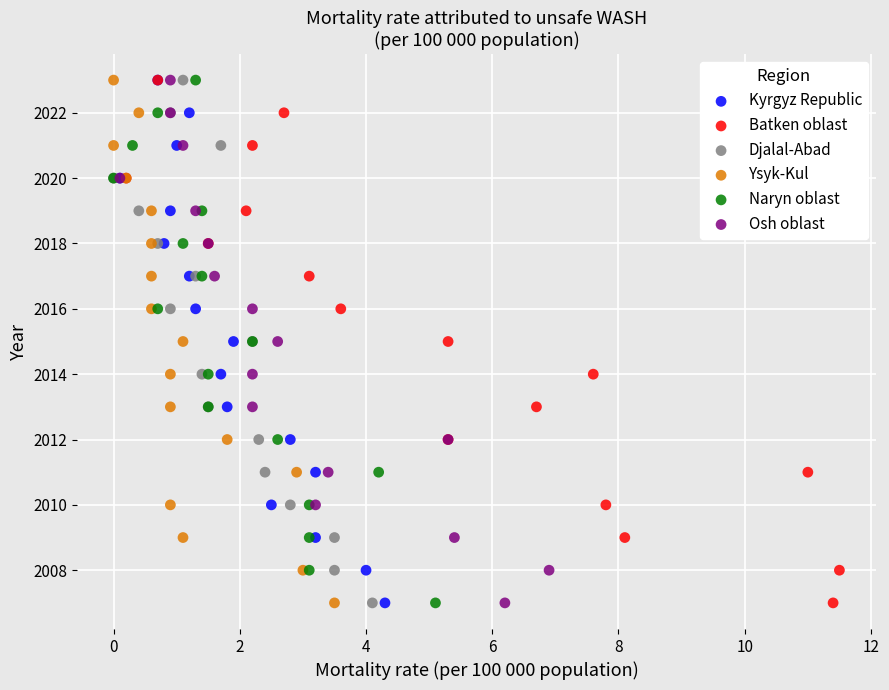

What are all the series names shown in the legend?

Kyrgyz Republic, Batken oblast, Djalal-Abad, Ysyk-Kul, Naryn oblast, Osh oblast